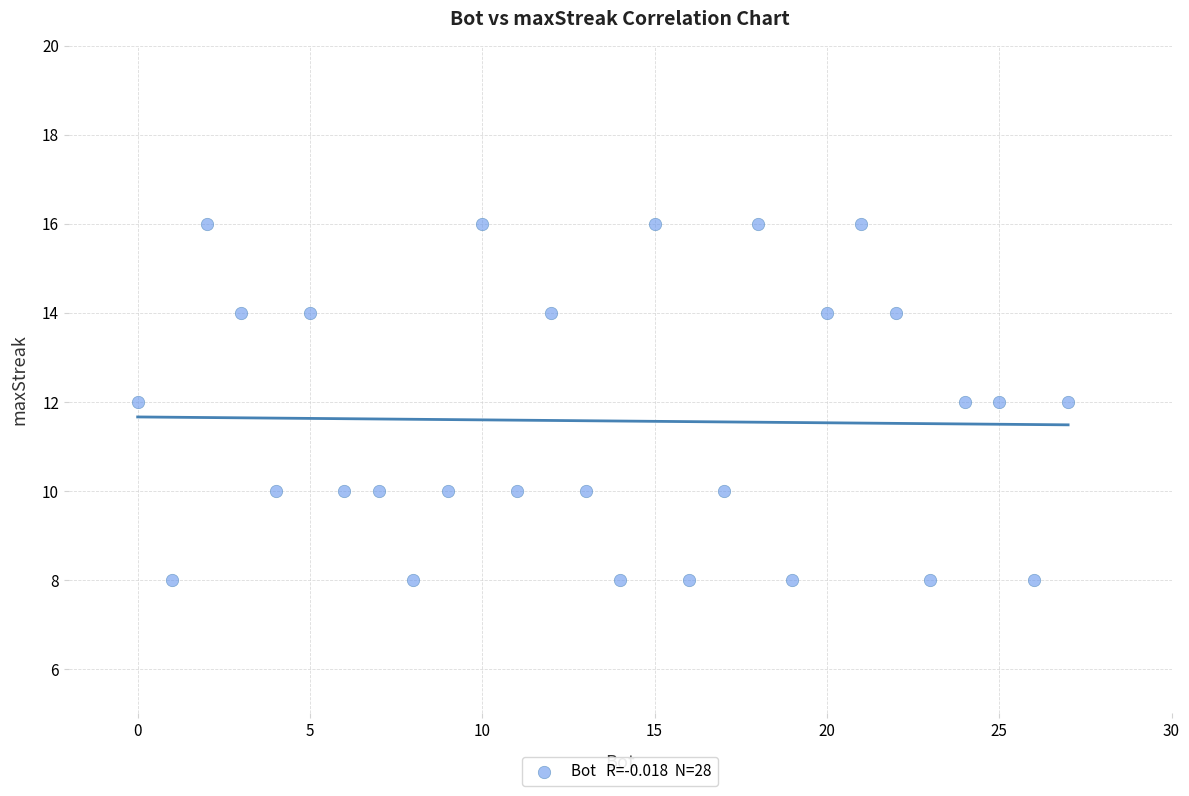

What is the range of Y values (max minus min)?

8